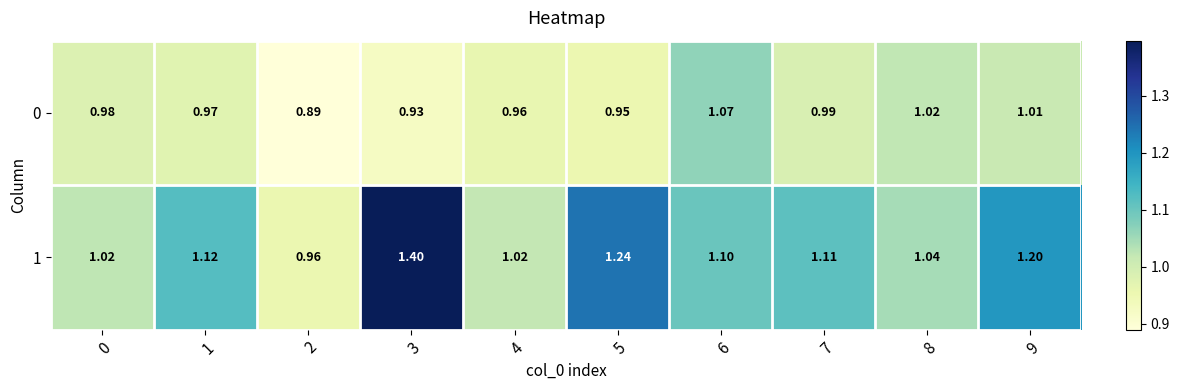

How many data points in 1 are above 1?

9